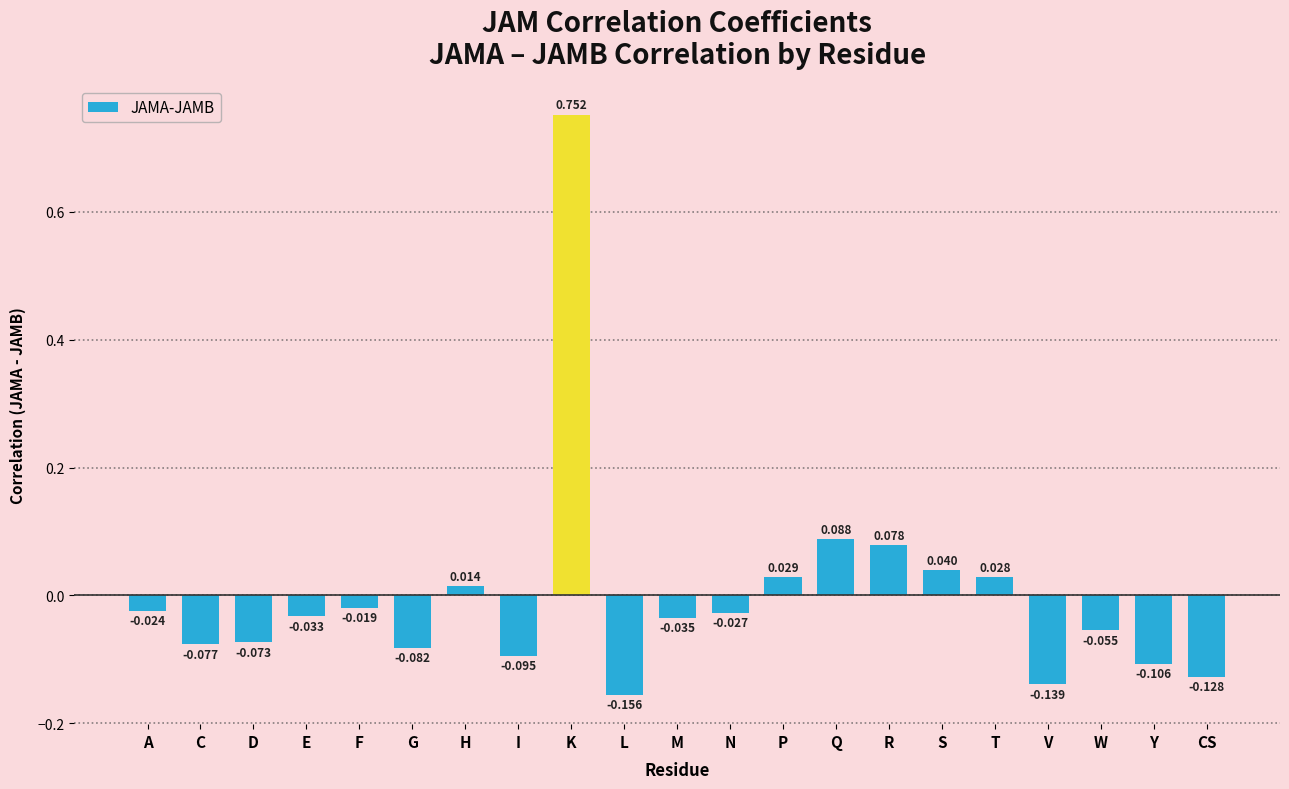

Rank the categories by value from lowest to highest.

L, V, CS, Y, I, G, C, D, W, M, E, N, A, F, H, T, P, S, R, Q, K